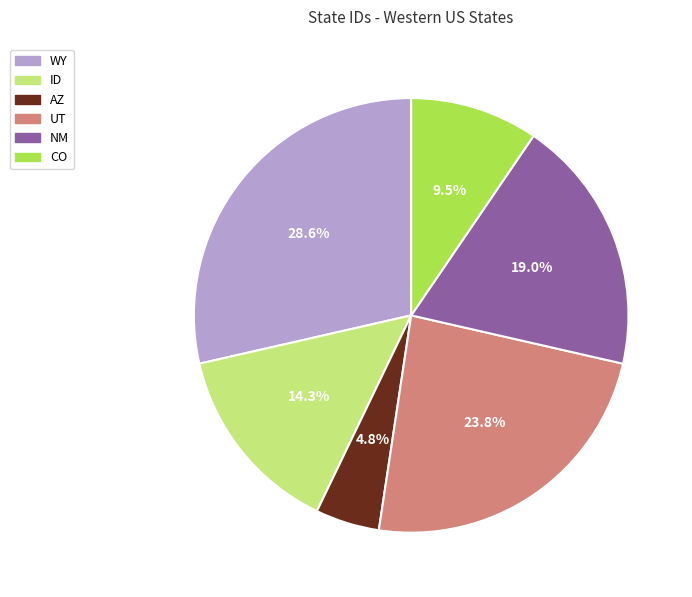

To the nearest percent, what percentage of the pie is WY?

29%